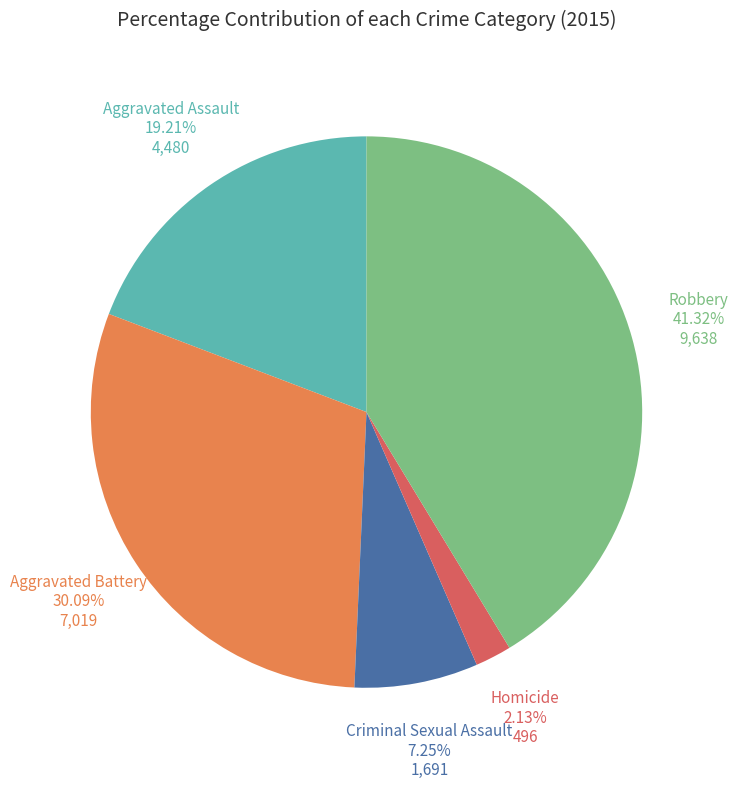

What percentage is the Homicide slice, to the nearest percent?

2%